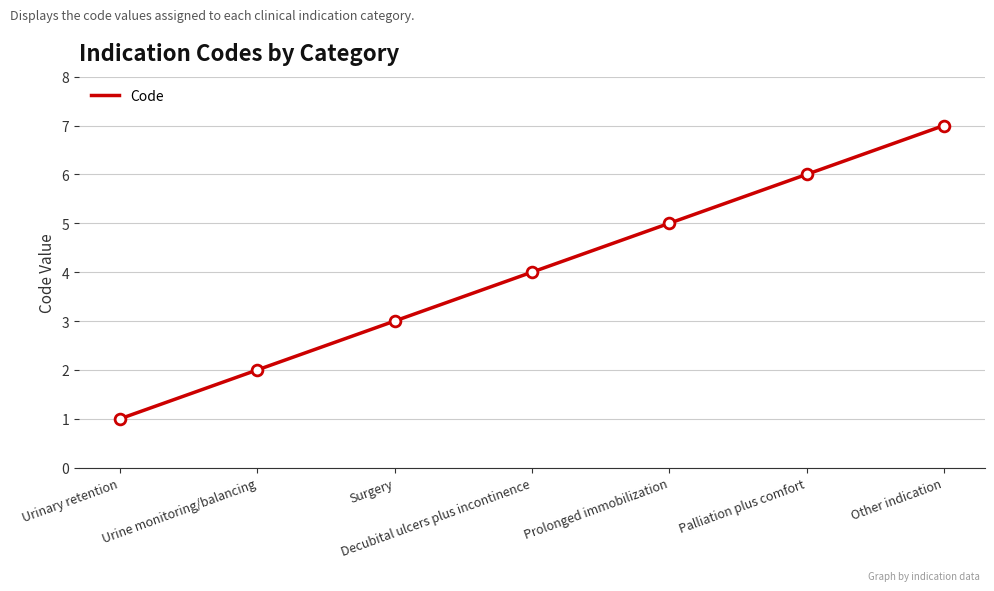

Which has a higher value, Urinary retention or Palliation plus comfort?

Palliation plus comfort